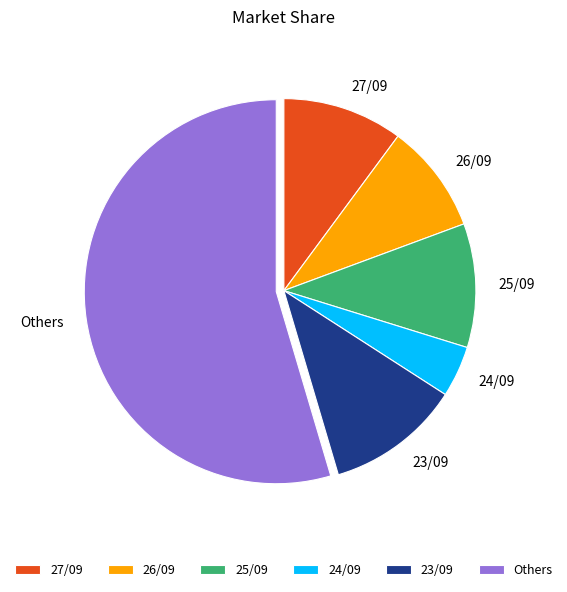

How many segments does this pie chart have?

6